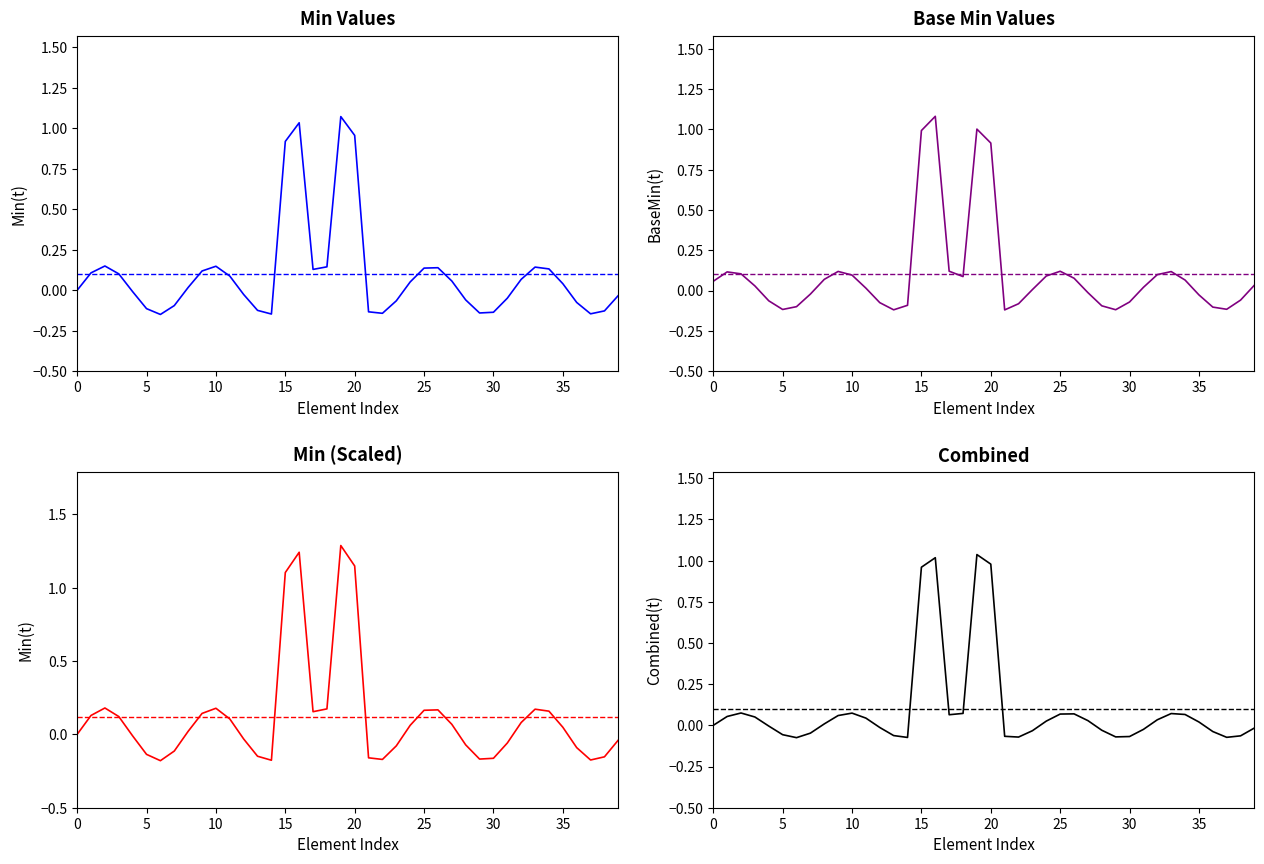

How many lines are shown in the chart?

4